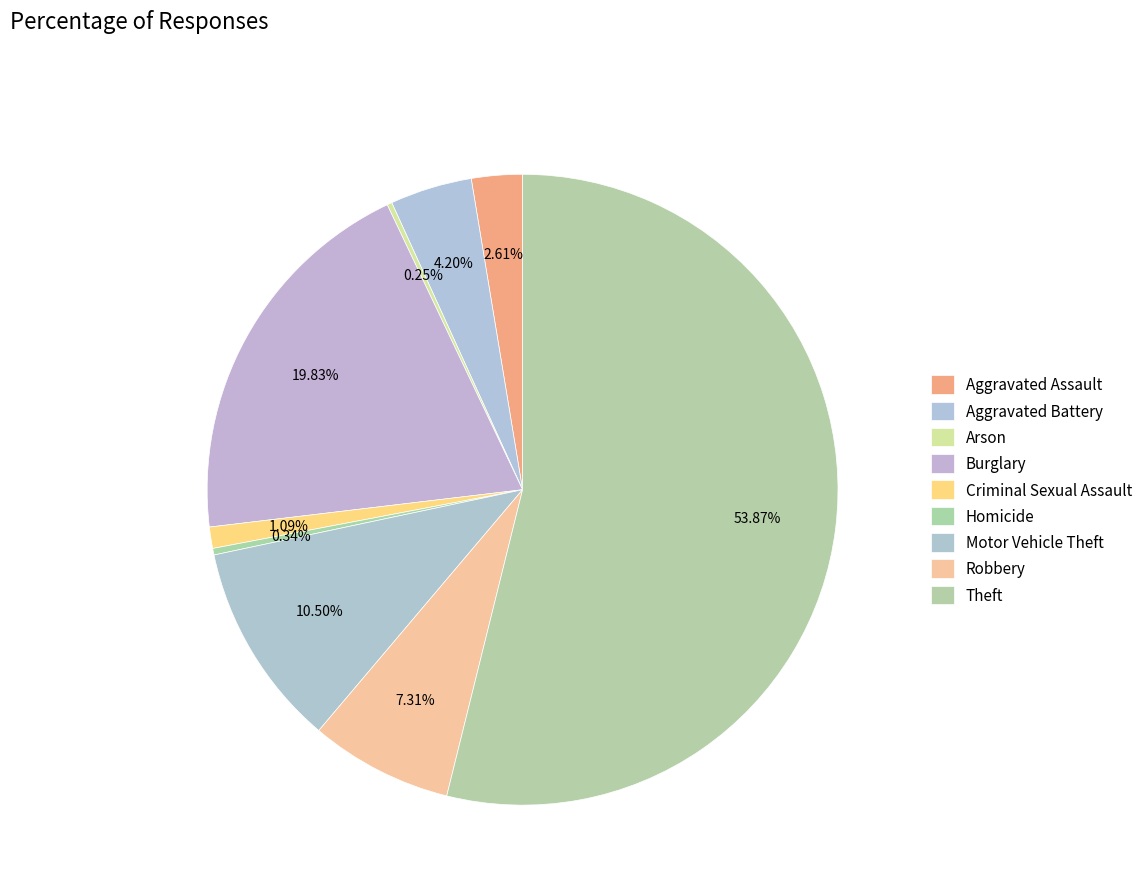

Does any single category account for the majority?

Yes